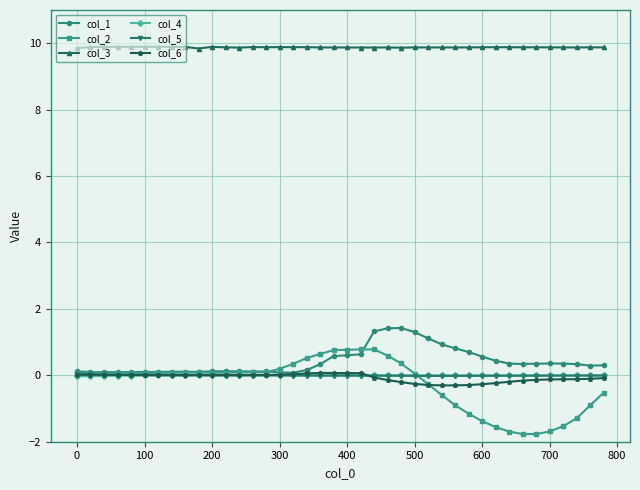

At how many categories does at least one series exceed 2?

40